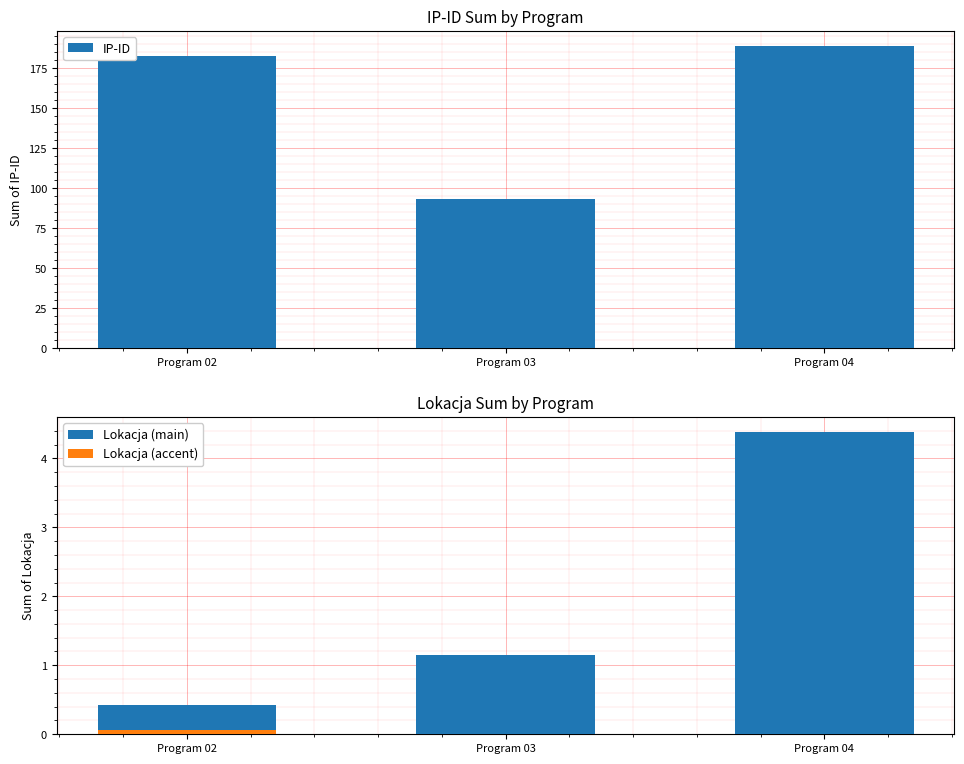

What is the sum of the Lokacja (main) values at Program 02 and Program 03?

1.6